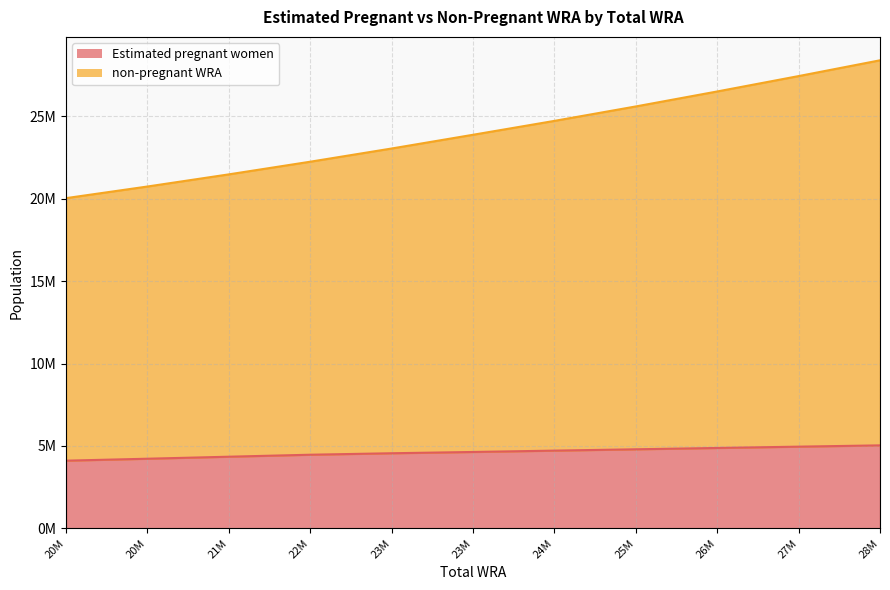

The non-pregnant WRA series shows 28389000.0 at 28M. True or false?

True